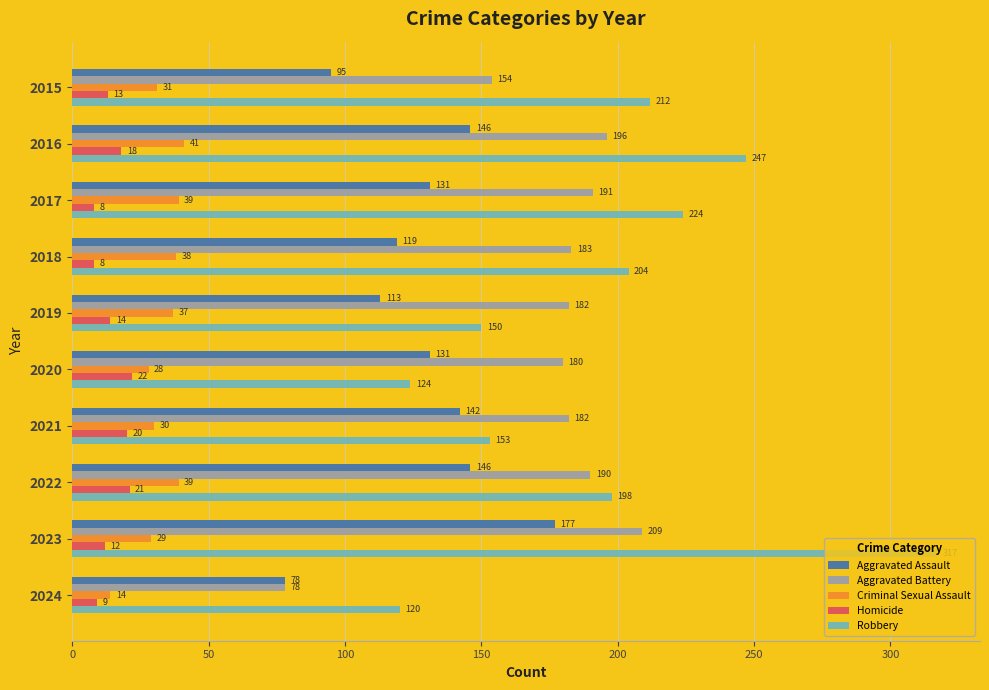

What is the smallest value displayed?

8